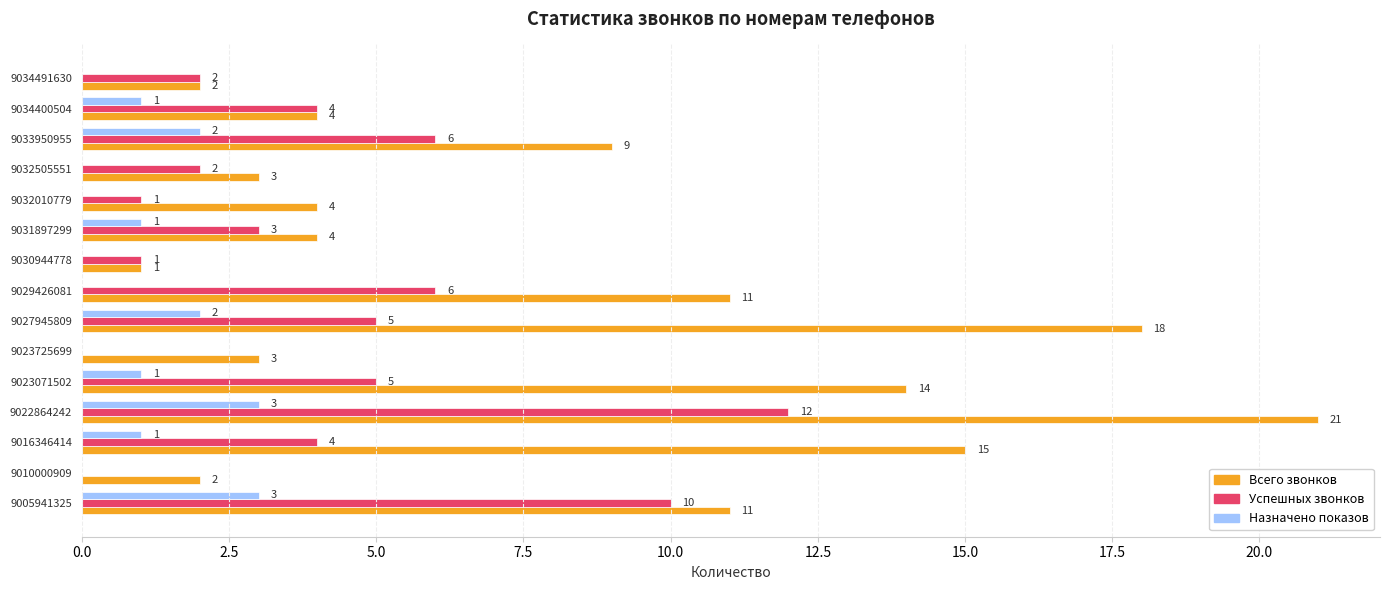

How many categories are shown in the chart?

15